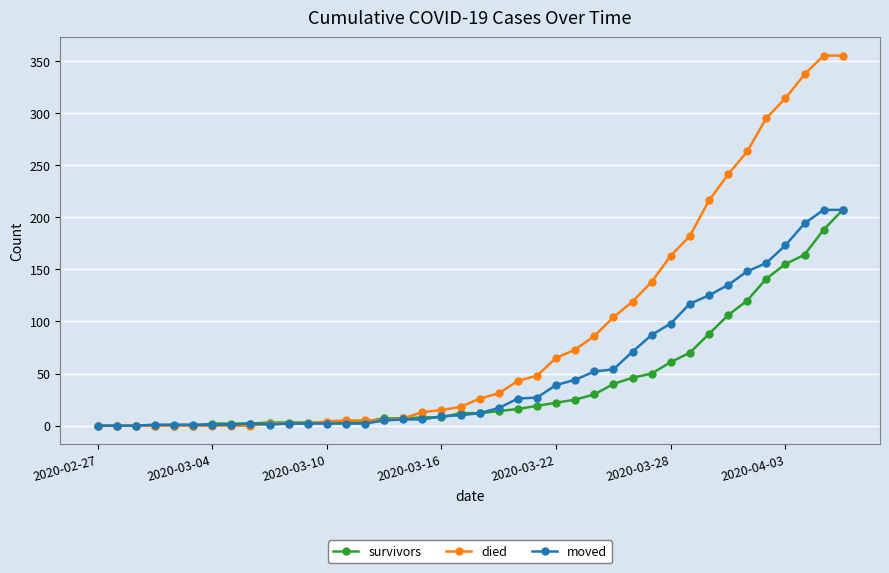

How many data points does each series have?

40